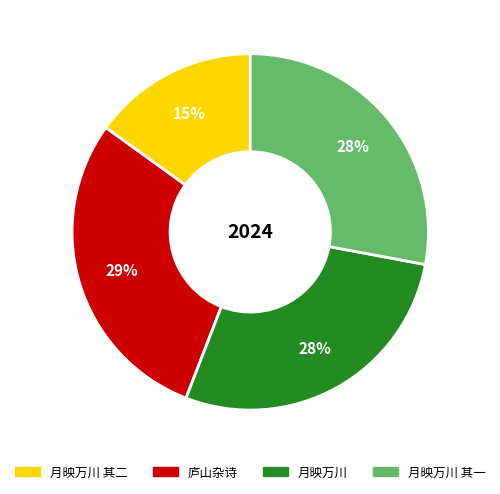

Does any single category account for the majority?

No